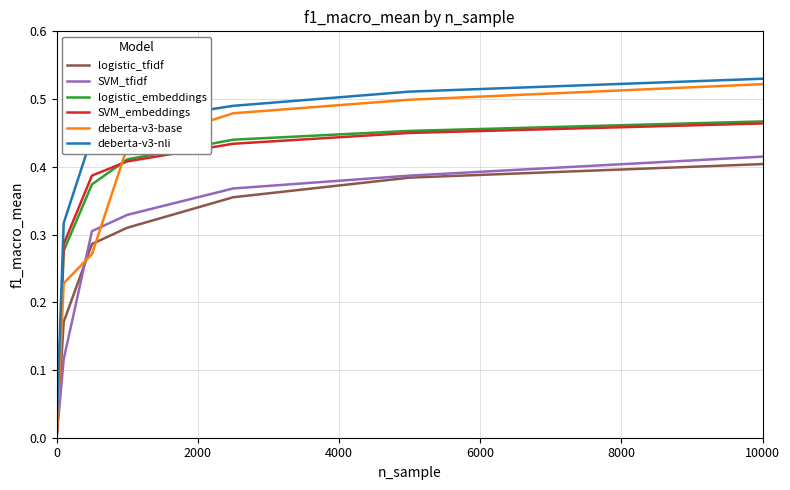

Which series has the largest total across all categories?

deberta-v3-nli